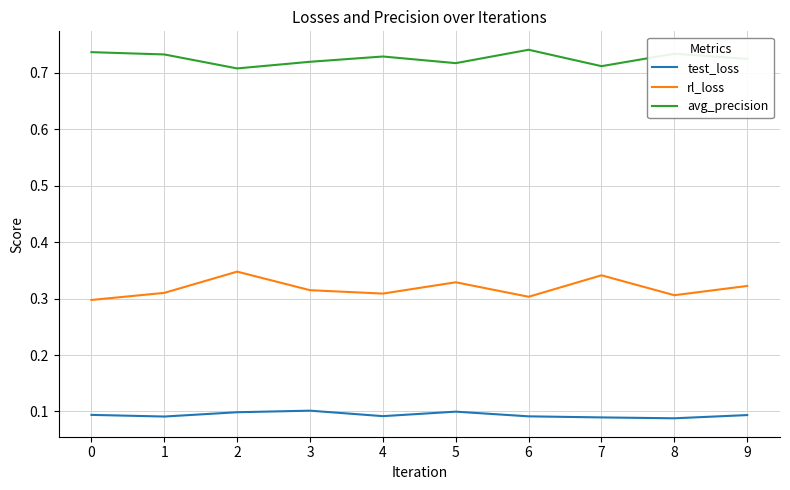

The test_loss series shows 0.1 at 4. True or false?

True